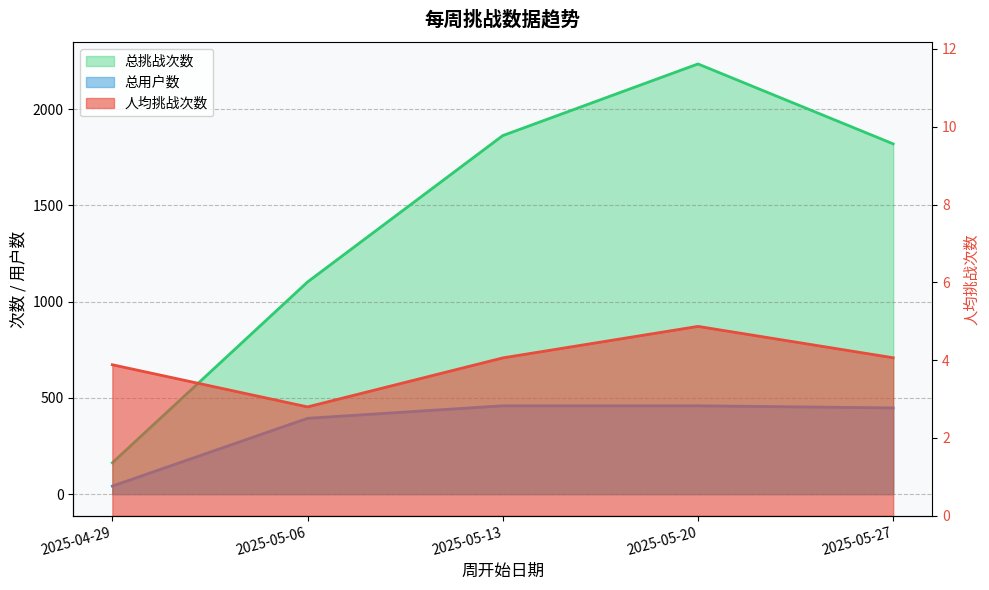

Rank the categories by 人均挑战次数 value from lowest to highest.

2025-05-06, 2025-04-29, 2025-05-13, 2025-05-27, 2025-05-20